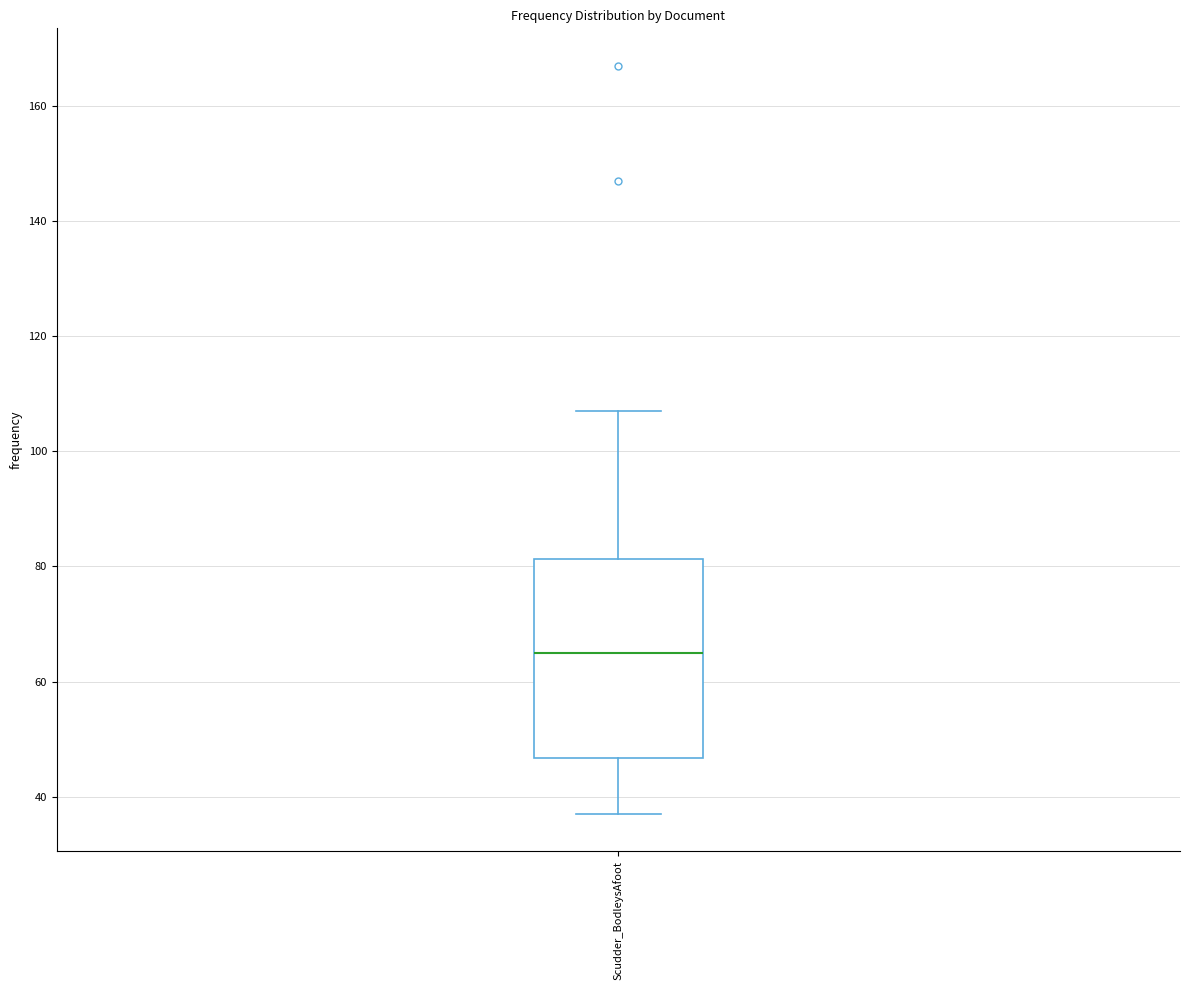

Transcribe this box plot: give where the median line is, the range the box spans, and where the two whiskers end, as read against the y-axis. The values are not printed on the chart, so give them approximately, as read against the axis.

median 66, box 46 to 82, whiskers 38 to 108